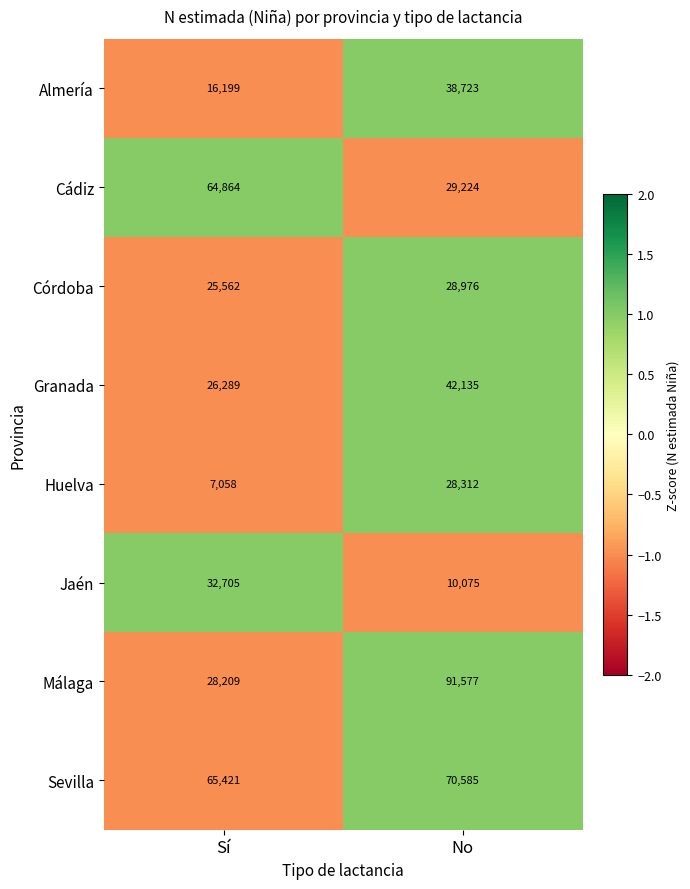

Between Sí and No, which series saw the biggest shift?

Málaga